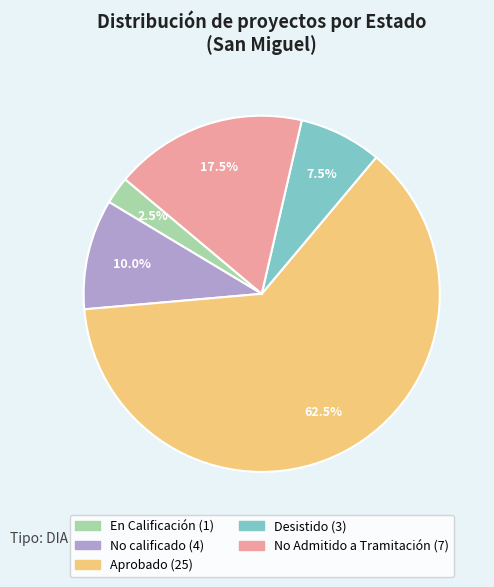

Is there a majority slice in this chart?

Yes